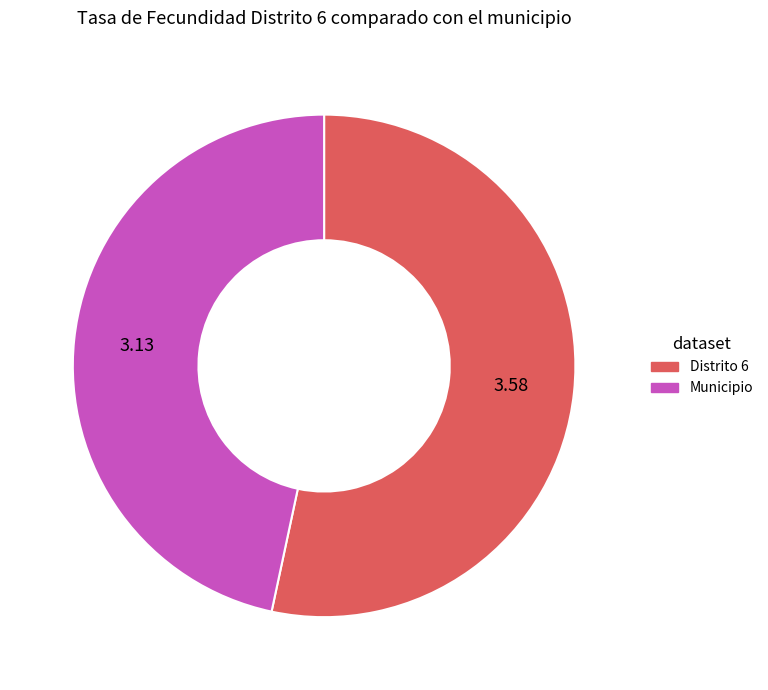

Does Distrito 6 represent more than half of the total?

Yes